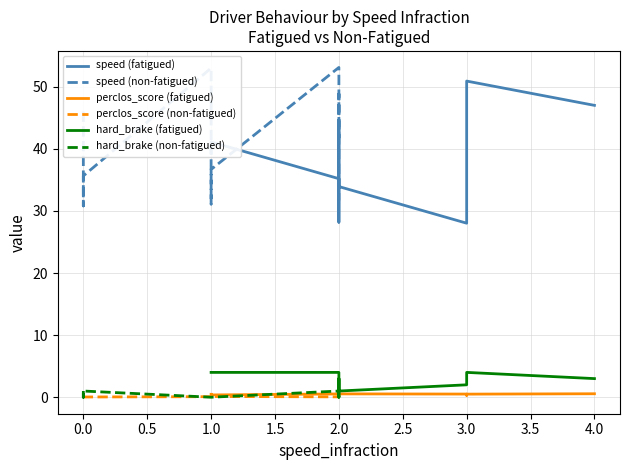

What is the difference between the speed (non-fatigued) values at 2.0 and 1.0?

17.7